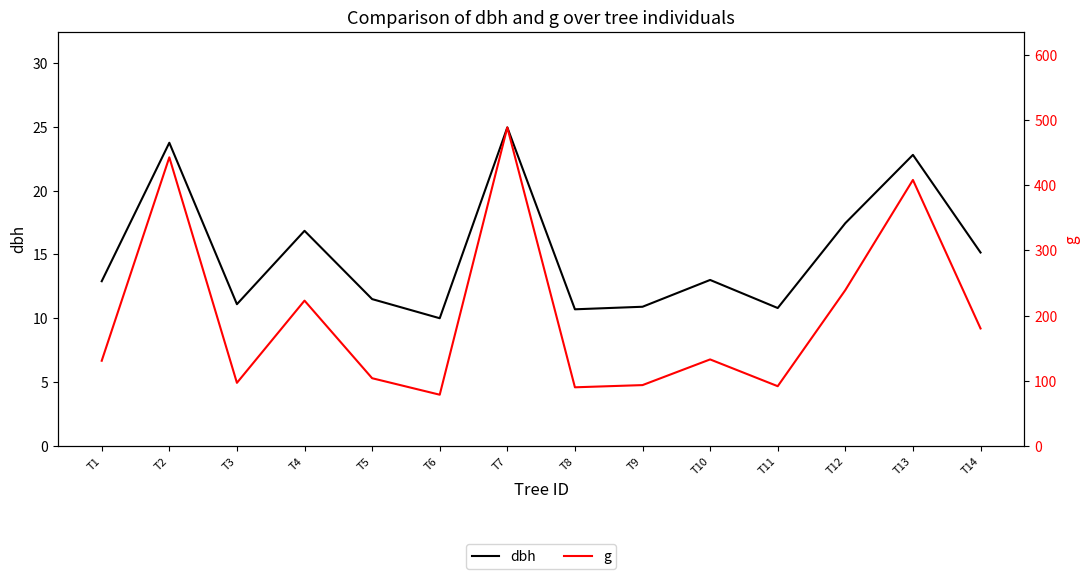

Read the g value at T3.

96.8